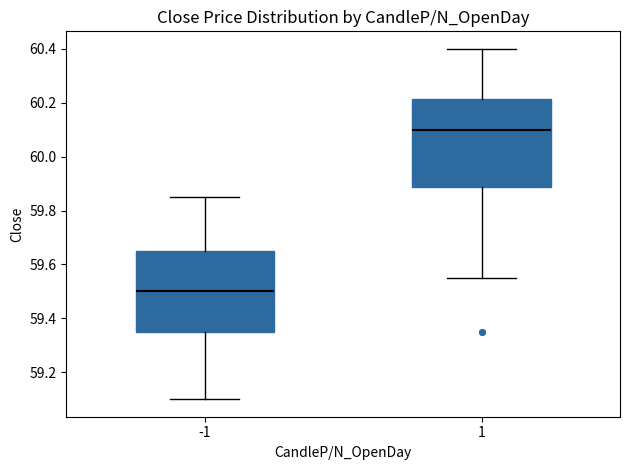

Comparing the boxes themselves (not the whiskers), which one is the tallest?

1